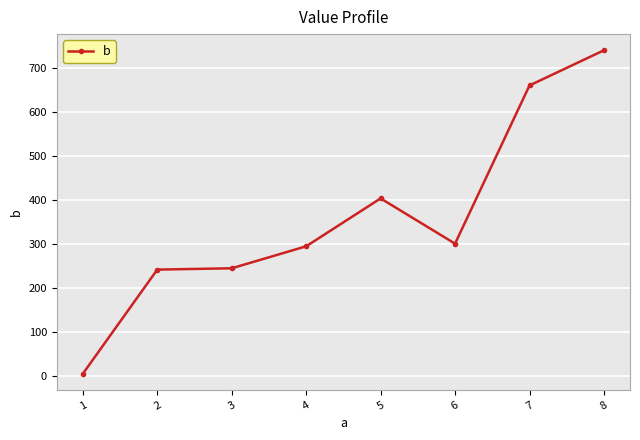

The value at 7 is 967. True or false?

False